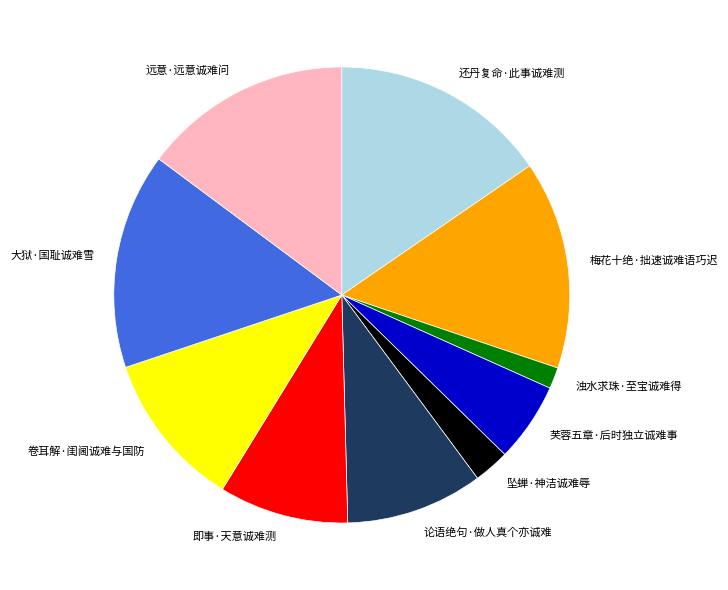

Which slice is the smallest?

浊水求珠·至宝诚难得